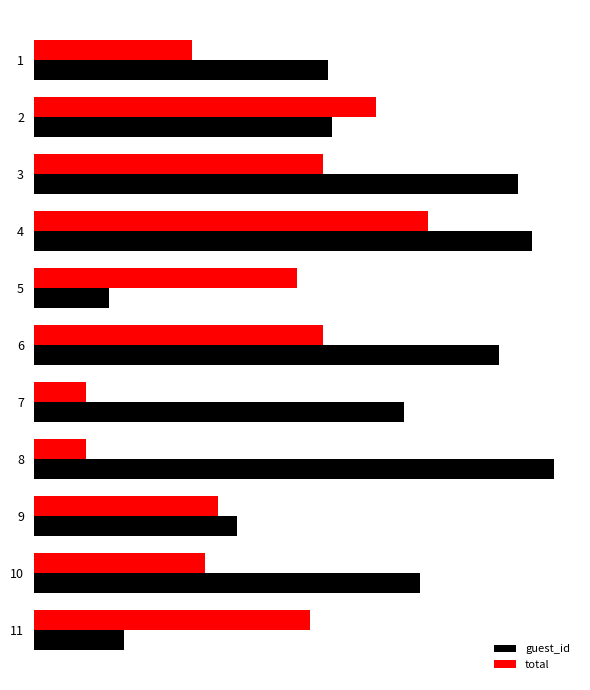

What are all the series names shown in the legend?

guest_id, total